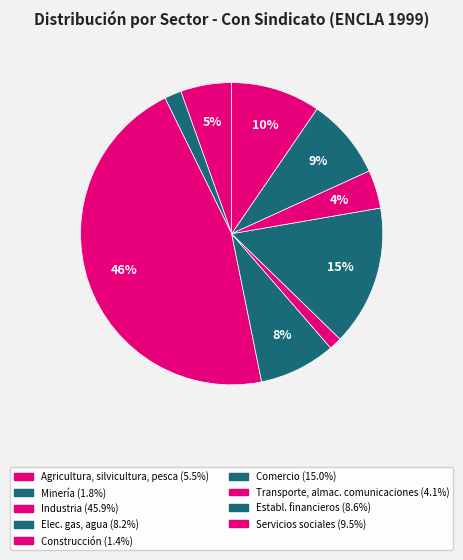

How many slices are in this pie chart?

9